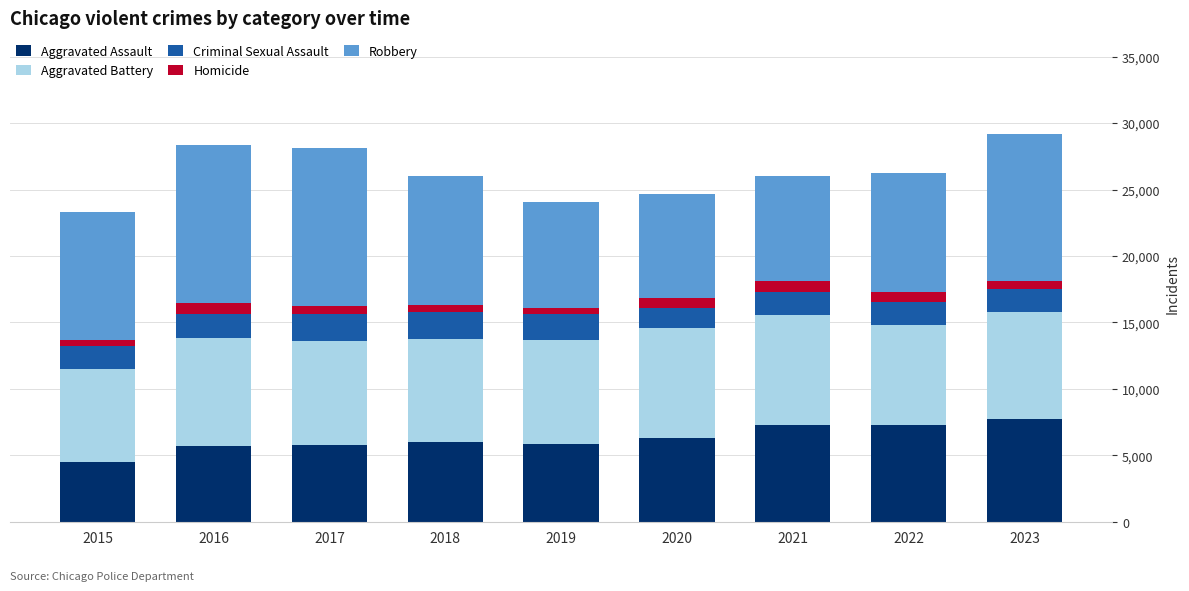

What is the highest value of the Aggravated Assault series?

7694